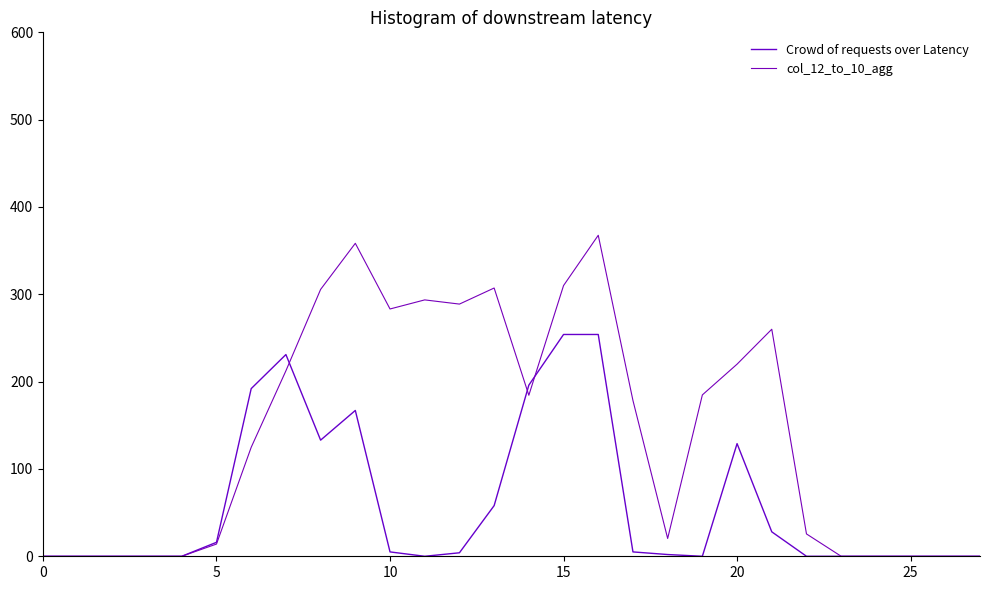

What are all the series names shown in the legend?

Crowd of requests over Latency, col_12_to_10_agg